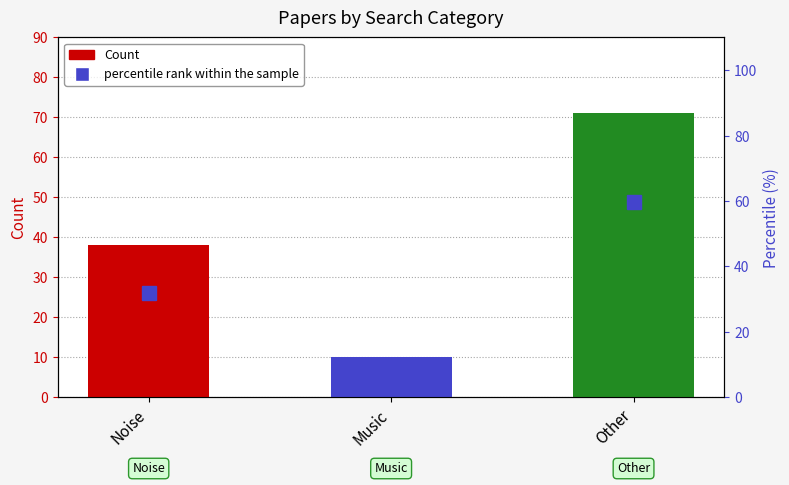

At how many categories does at least one series exceed 47?

1